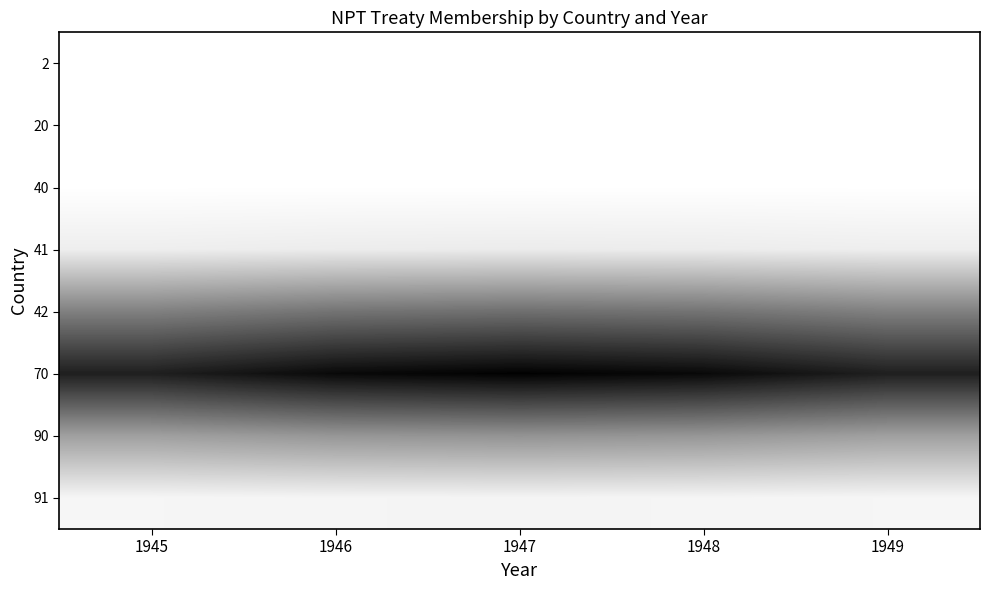

Between 1946 and 1947, which is larger?

1947